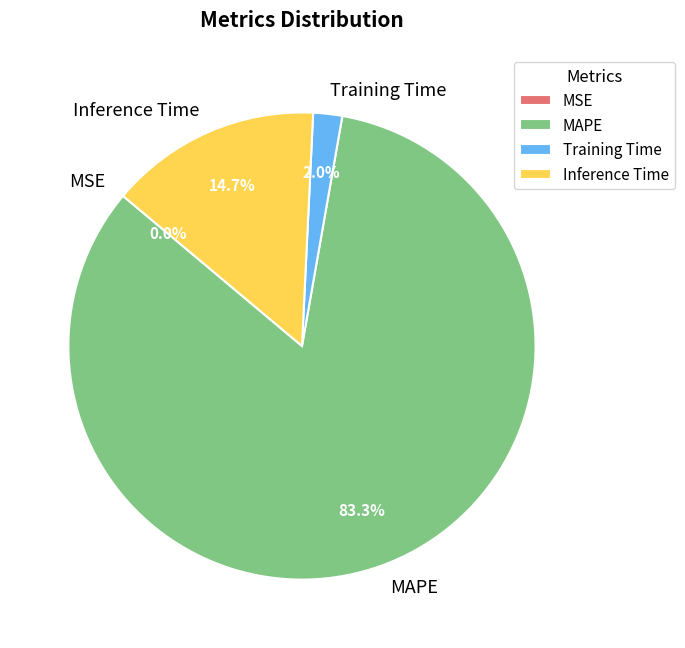

To the nearest percent, what is the average slice percentage?

25%